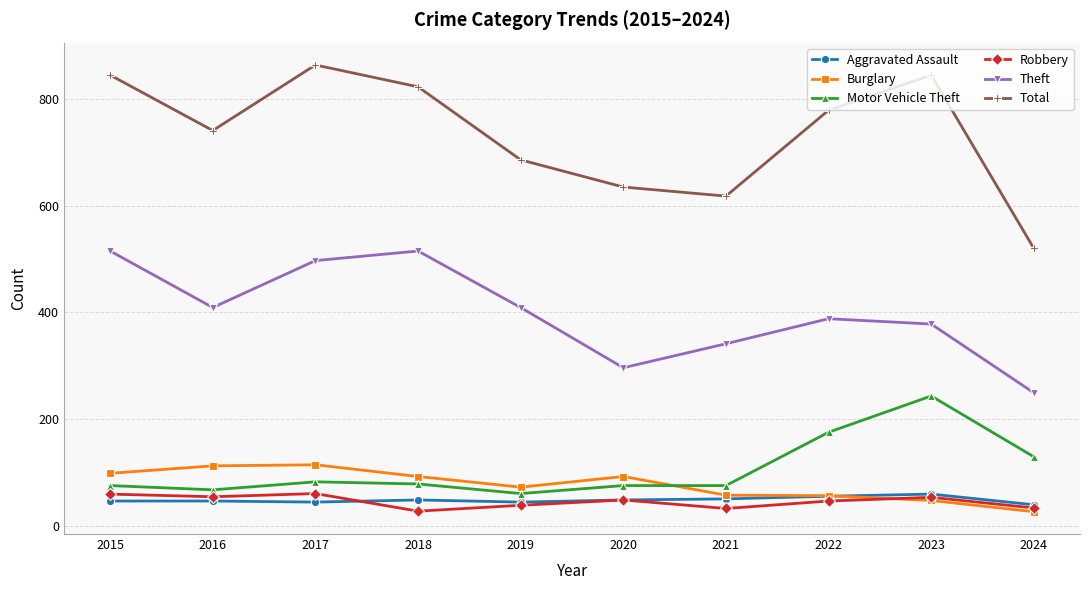

Where is the first local minimum for Theft?

2016